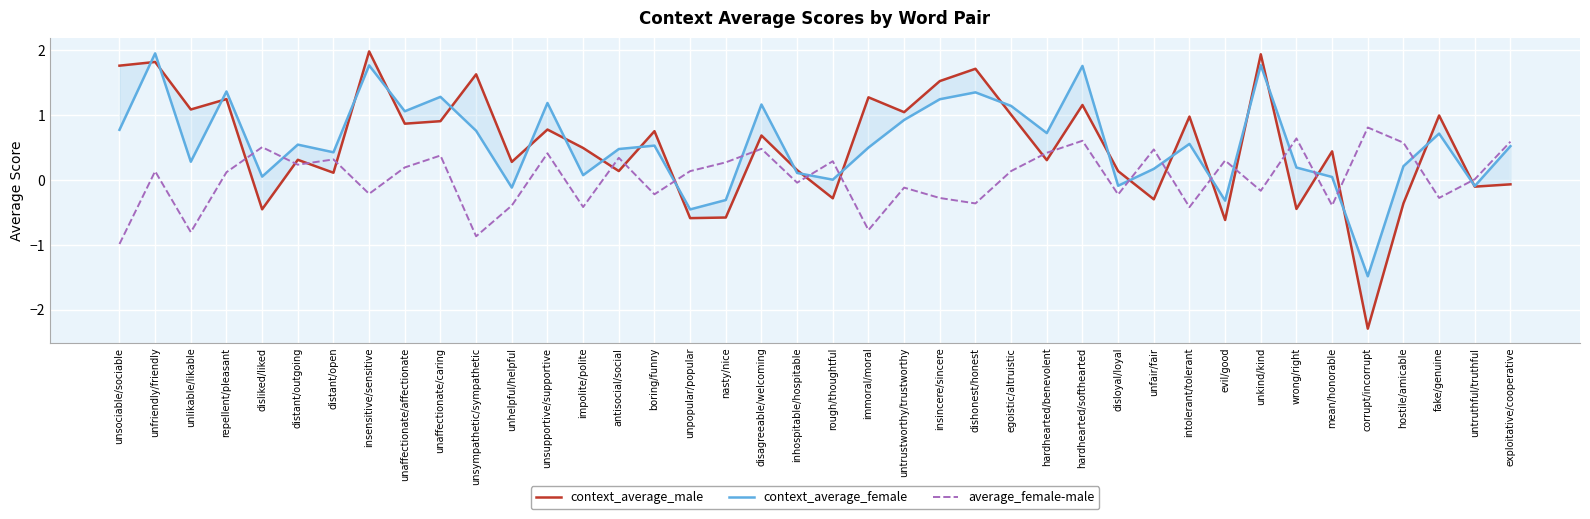

Rank the series by their maximum value, from lowest to highest.

average_female-male, context_average_female, context_average_male